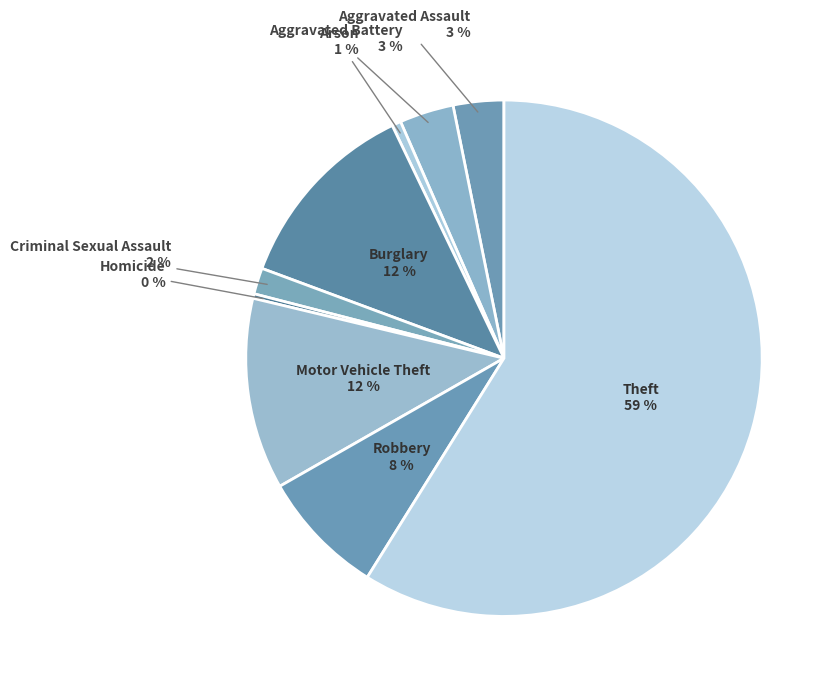

True or false: Aggravated Battery accounts for 3% of the total.

True